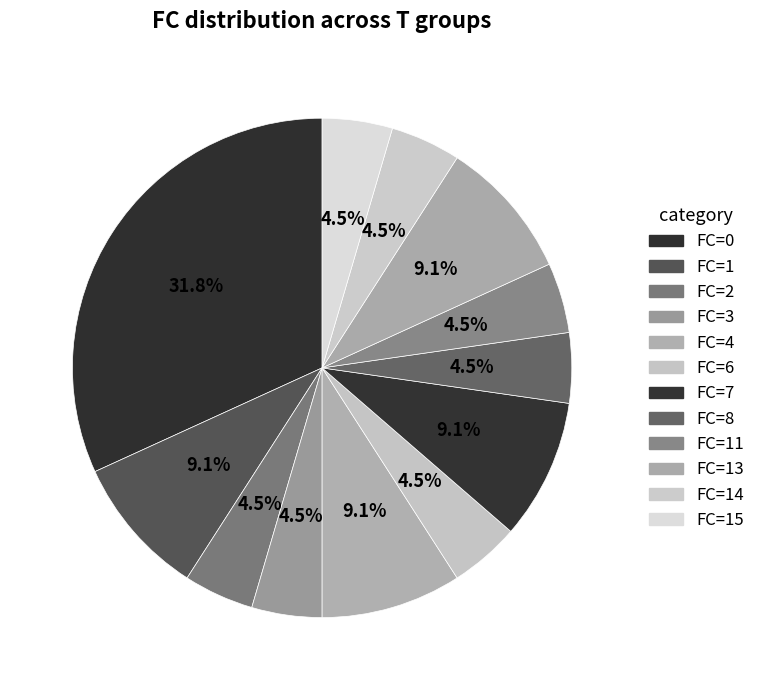

How many slices are in this pie chart?

12